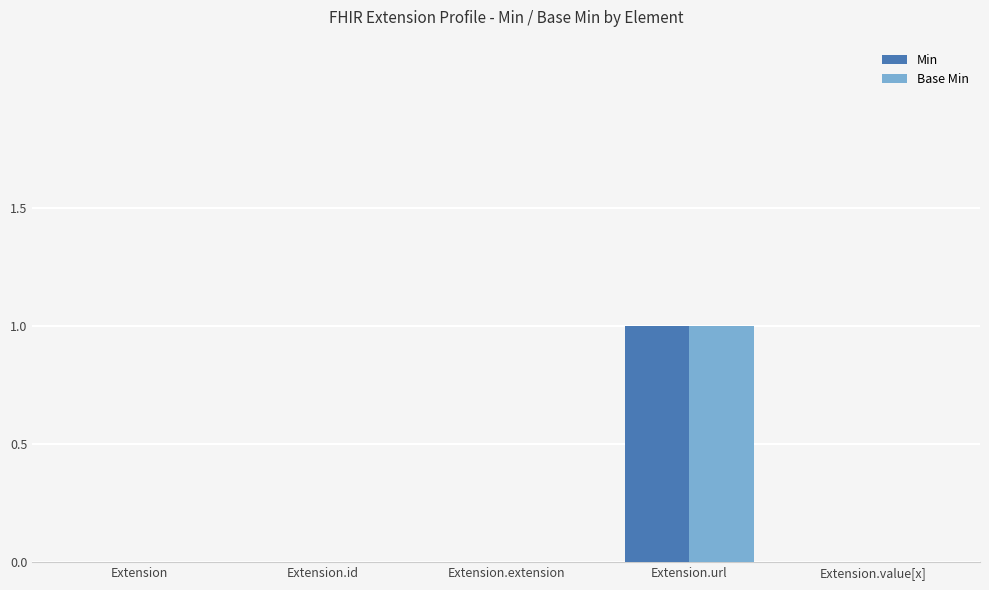

Reading left to right, extract all data points from this chart.

Min: Extension=0	Extension.id=0	Extension.extension=0	Extension.url=1	Extension.value[x]=0
Base Min: Extension=0	Extension.id=0	Extension.extension=0	Extension.url=1	Extension.value[x]=0